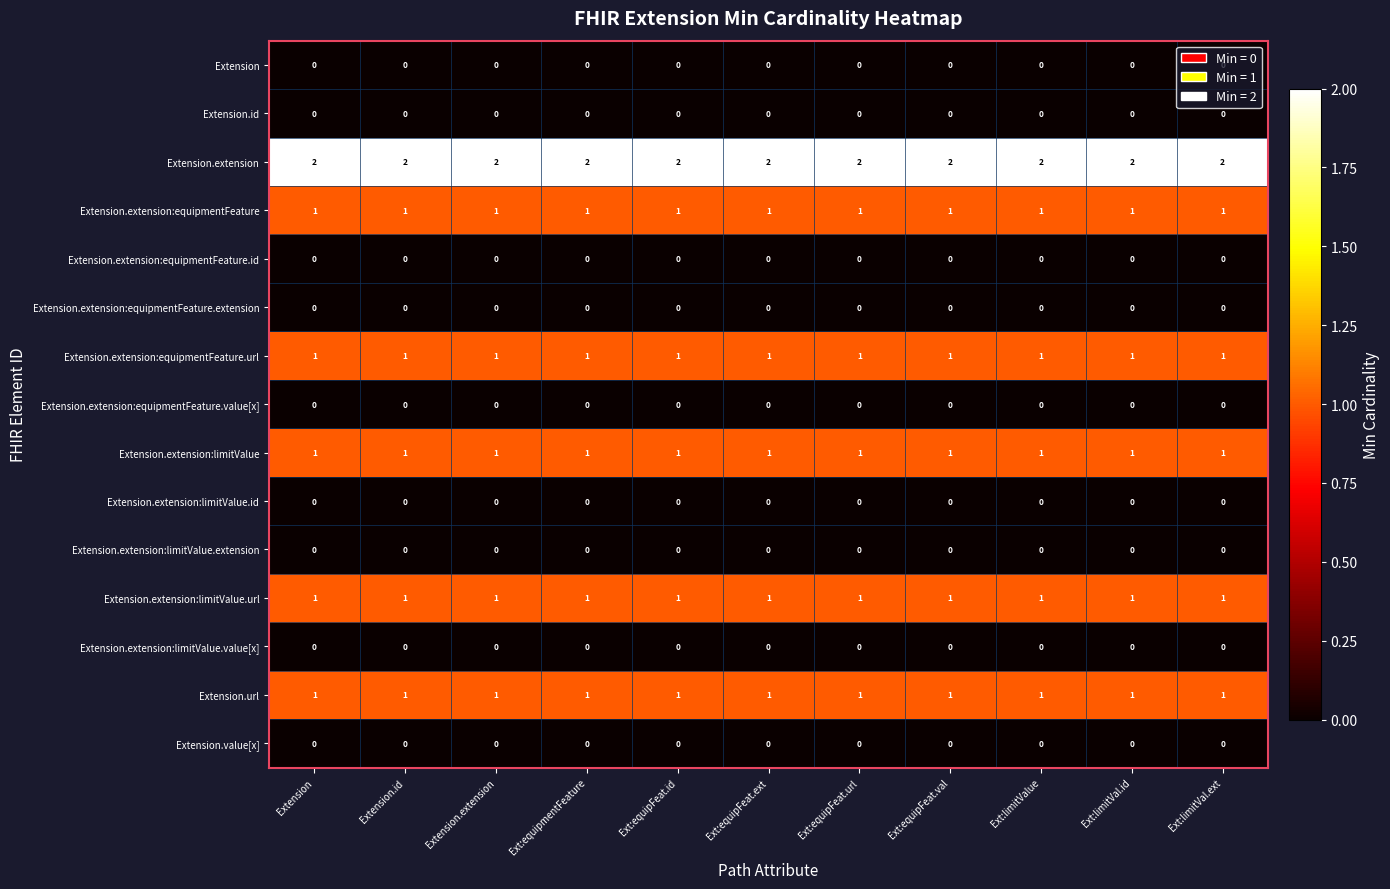

What is the total value across all series at Ext:limitVal.id?

7